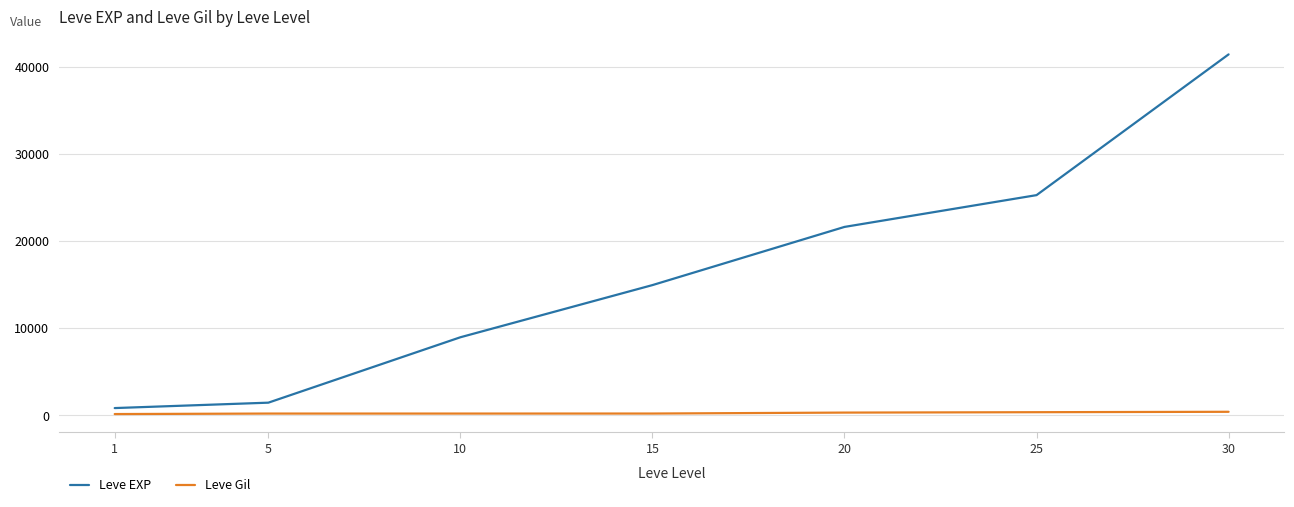

What is the greatest value displayed?

41410